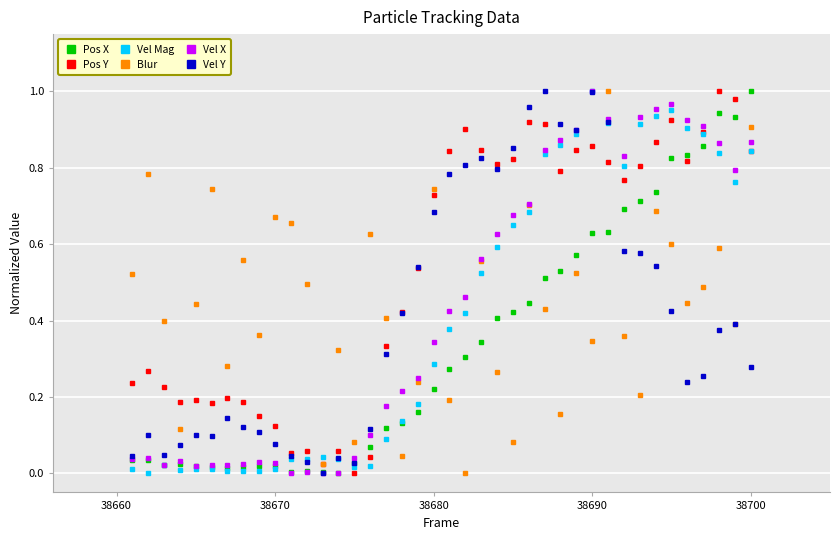

True or false: Vel Mag has more than 0 points higher than both neighbors.

True